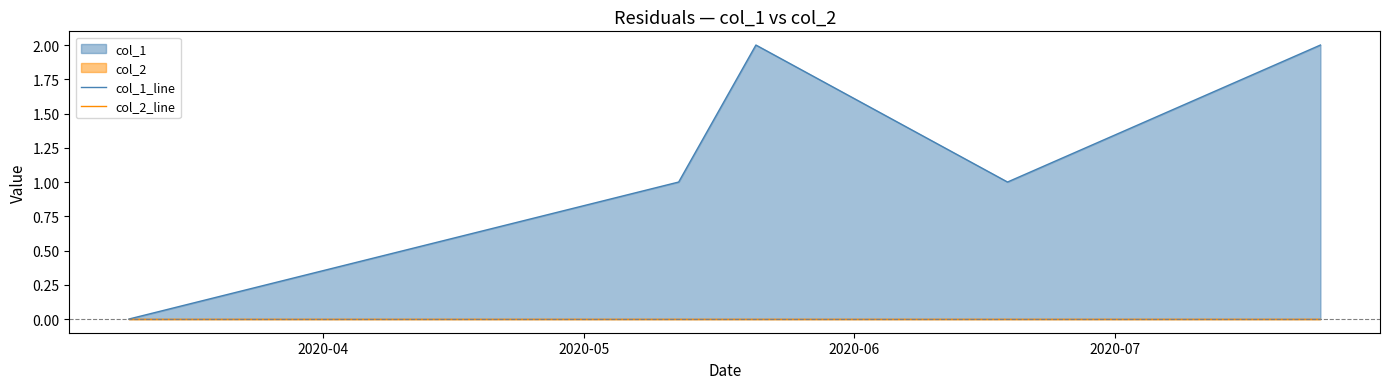

True or false: col_1_line and col_2_line intersect in this chart.

False